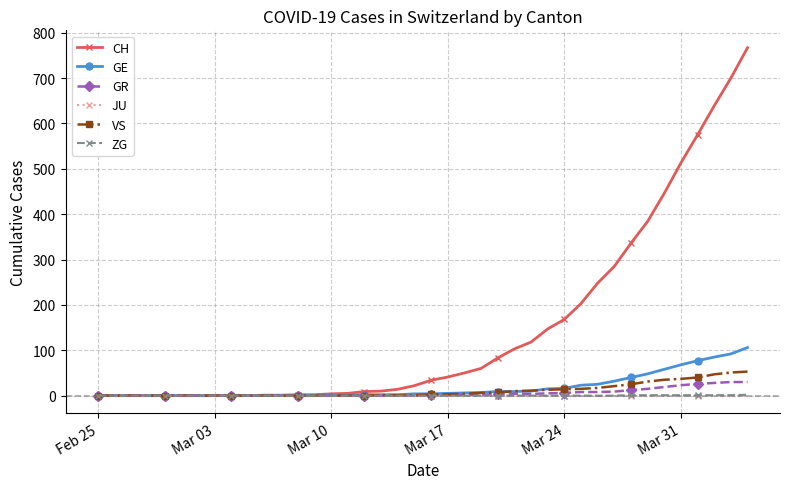

What is the greatest value displayed?

767